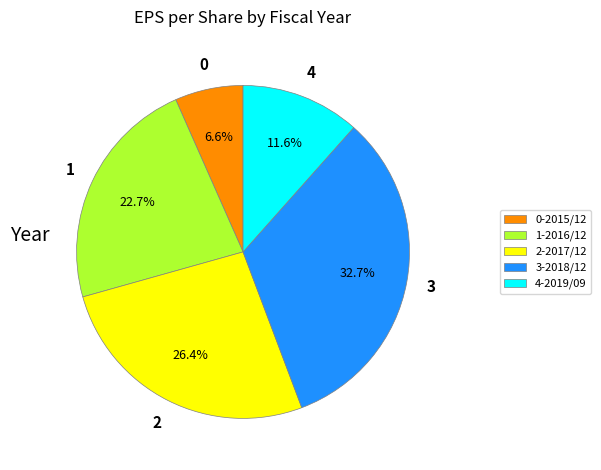

Is there any slice that represents more than half of the pie?

No